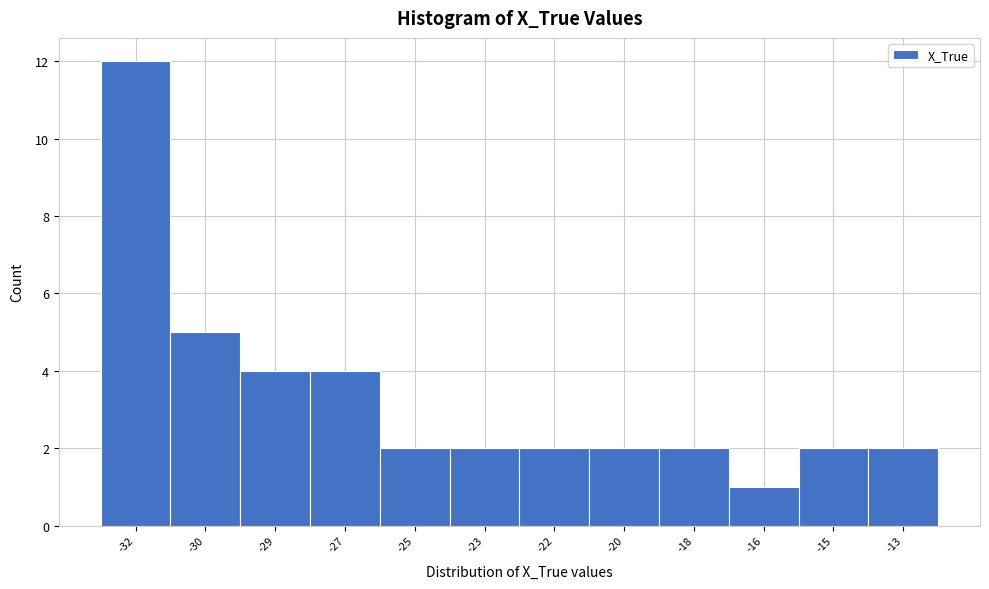

Reading right to left, extract all data points from this chart.

2	2	1	2	2	2	2	2	4	4	5	12